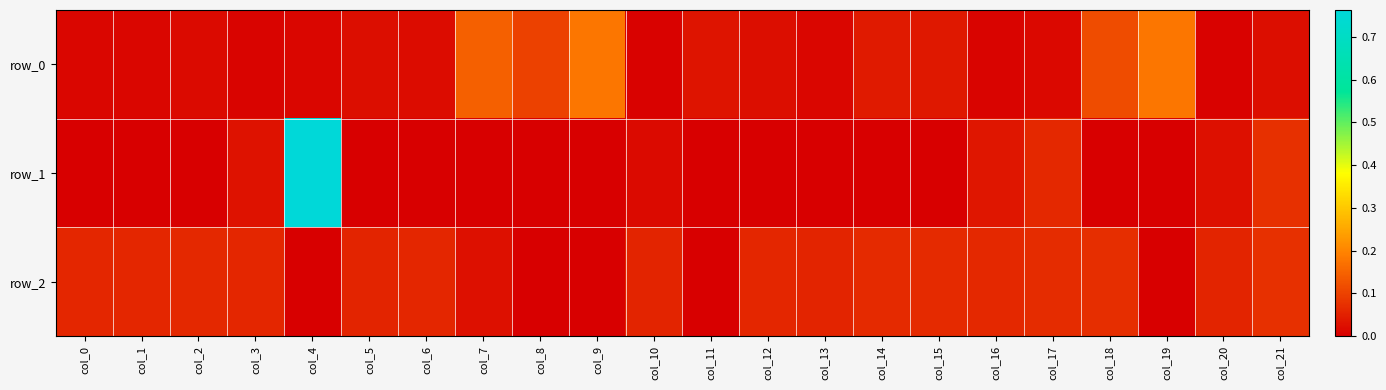

At which category is the sum across all series the highest?

col_4